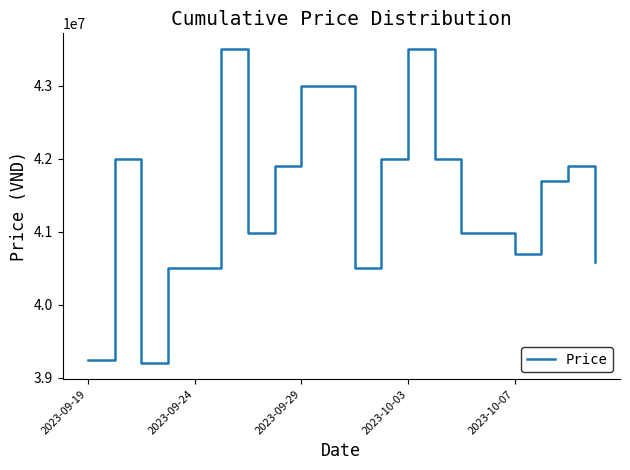

How many values are below 41700000?

10